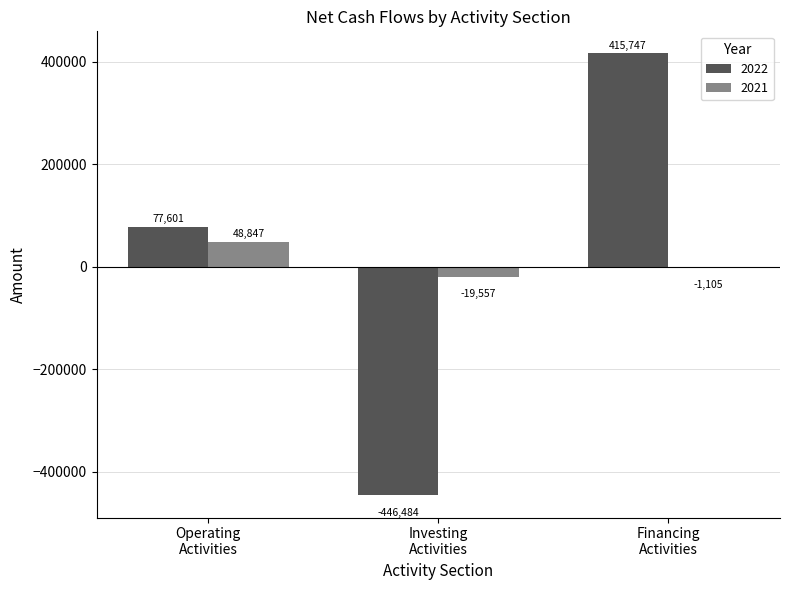

Which series has the largest total across all categories?

2022